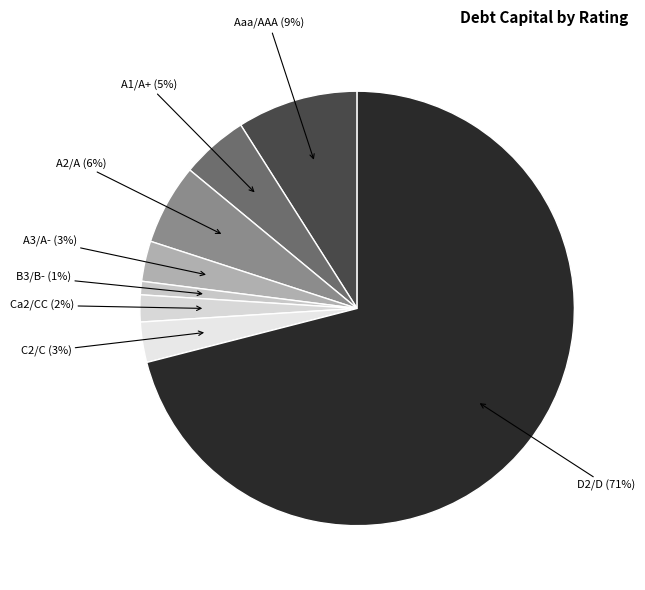

Which category has the biggest portion of the pie?

D2/D